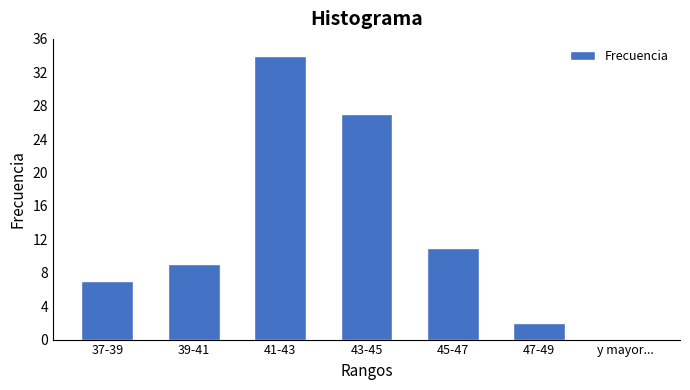

Reading left to right, what are all the values shown in this chart?

37-39=7	39-41=9	41-43=34	43-45=27	45-47=11	47-49=2	y mayor...=0